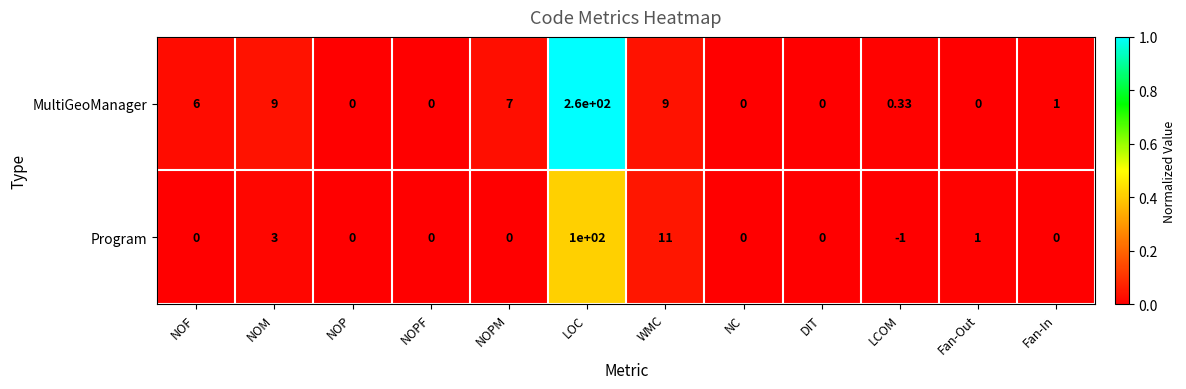

Which category has the highest value in the MultiGeoManager series?

LOC